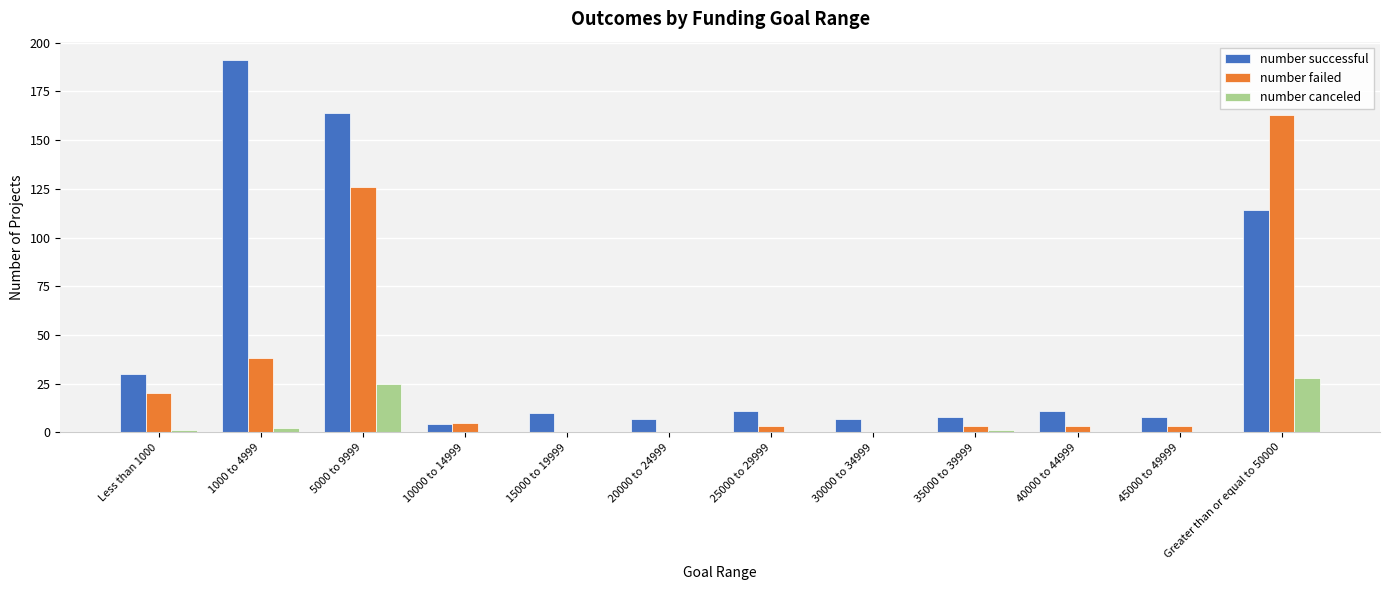

Between 1000 to 4999 and 10000 to 14999, which series saw the biggest shift?

number successful